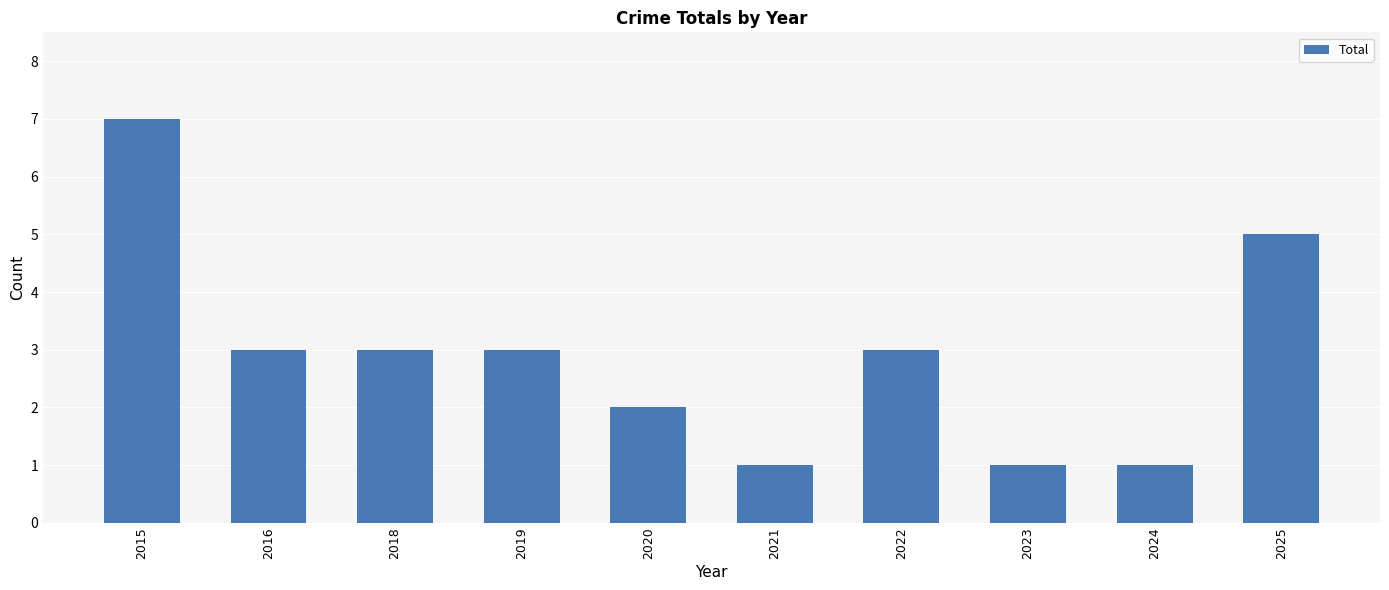

The chart shows a value of 4 at 2018. True or false?

False